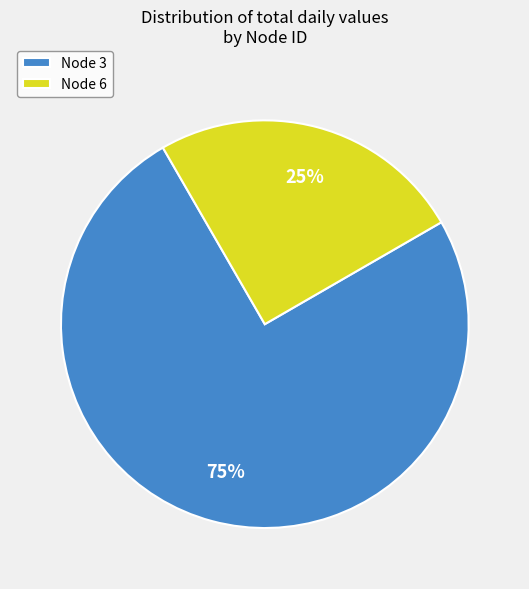

To the nearest percent, what is the difference between the largest and smallest slice percentages?

50%